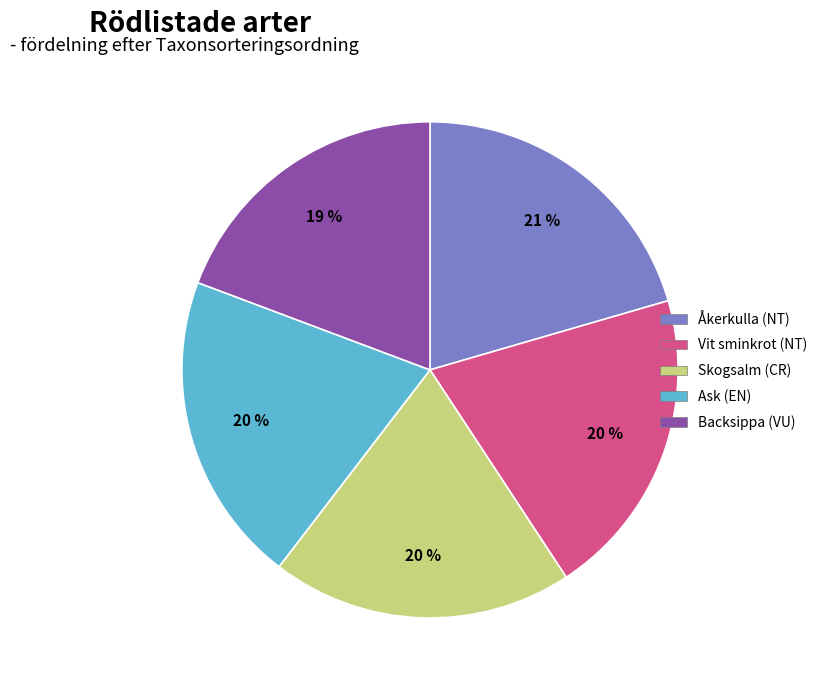

To the nearest percent, what portion does Vit sminkrot (NT) represent?

20%